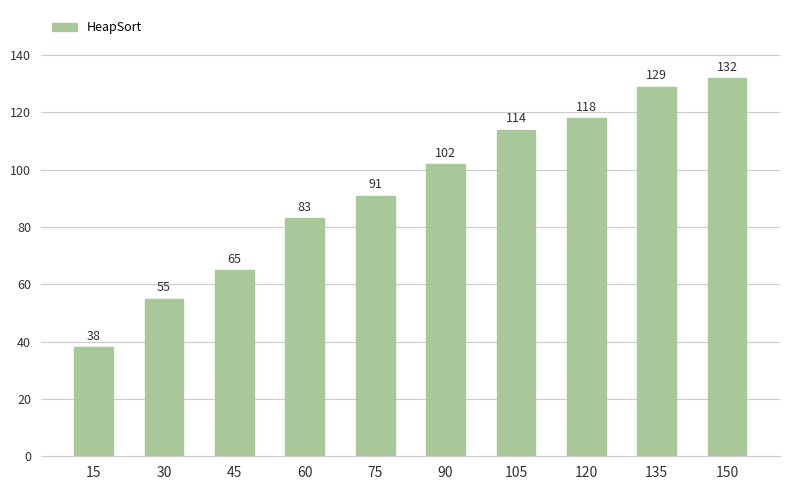

Count the number of categories in the chart.

10